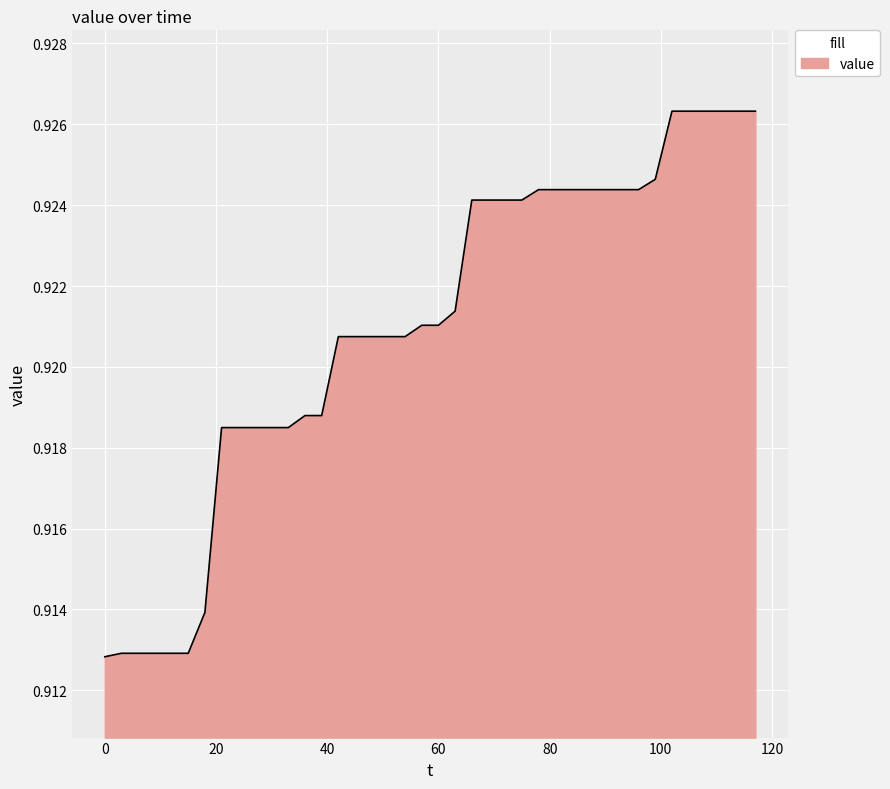

Does the chart display data point markers on the line(s)?

No